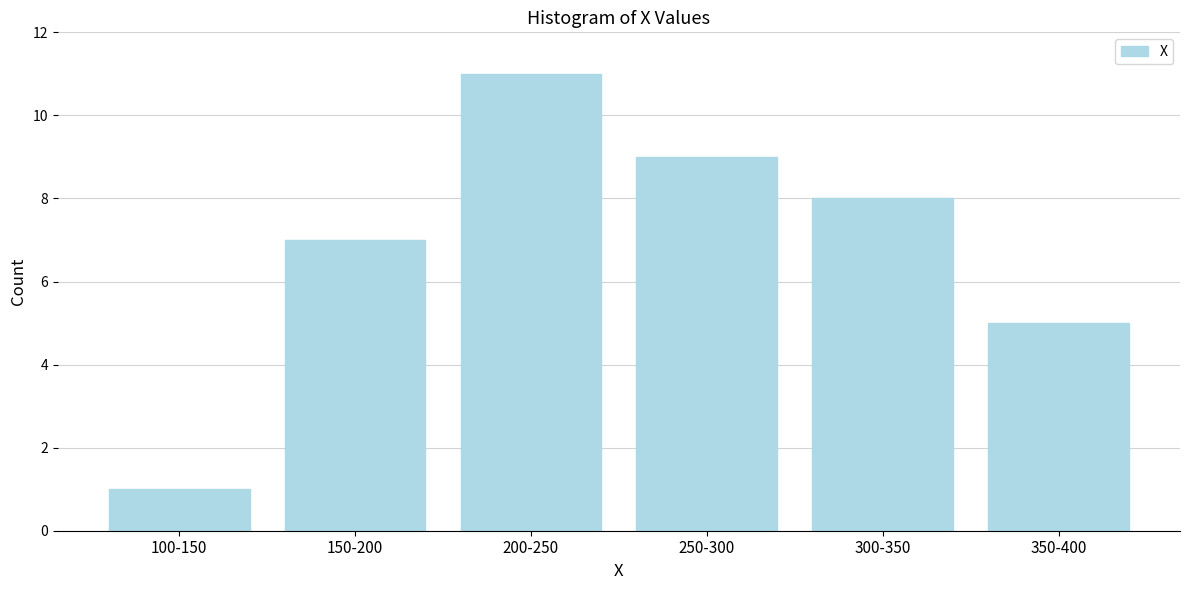

Reading left to right, extract all data points from this chart.

1	7	11	9	8	5